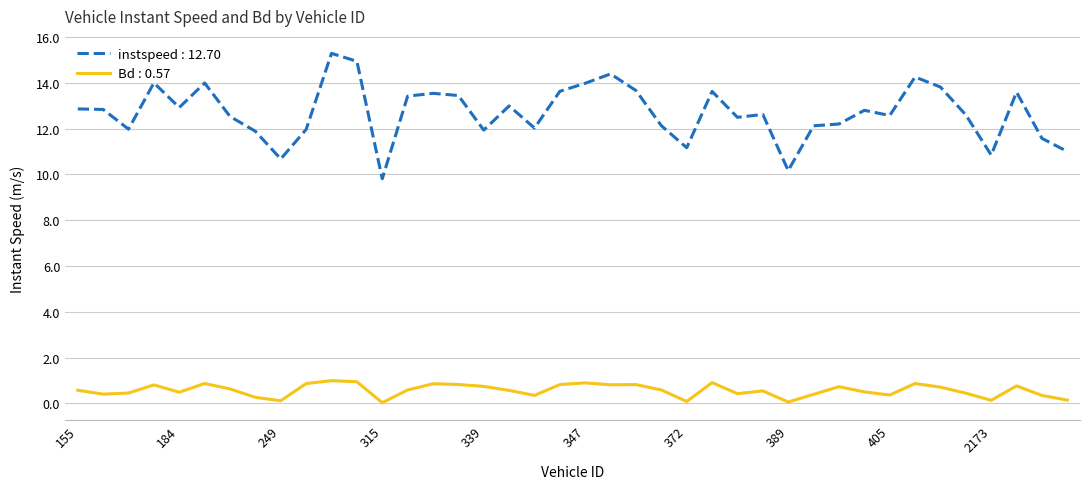

What is the minimum value for instspeed : 12.70?

9.8